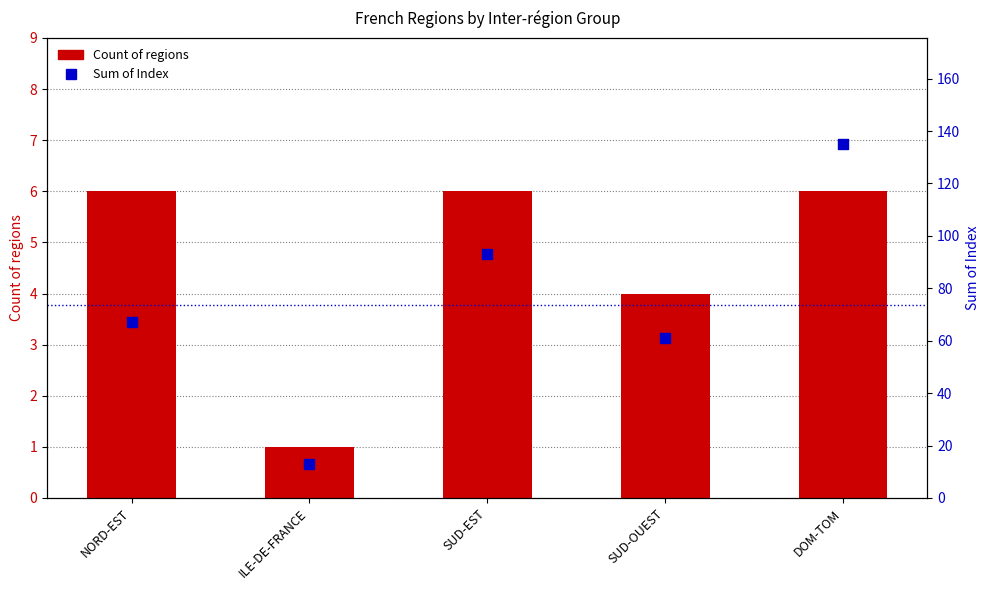

What are all the series names shown in the legend?

Count of regions, Sum of Index